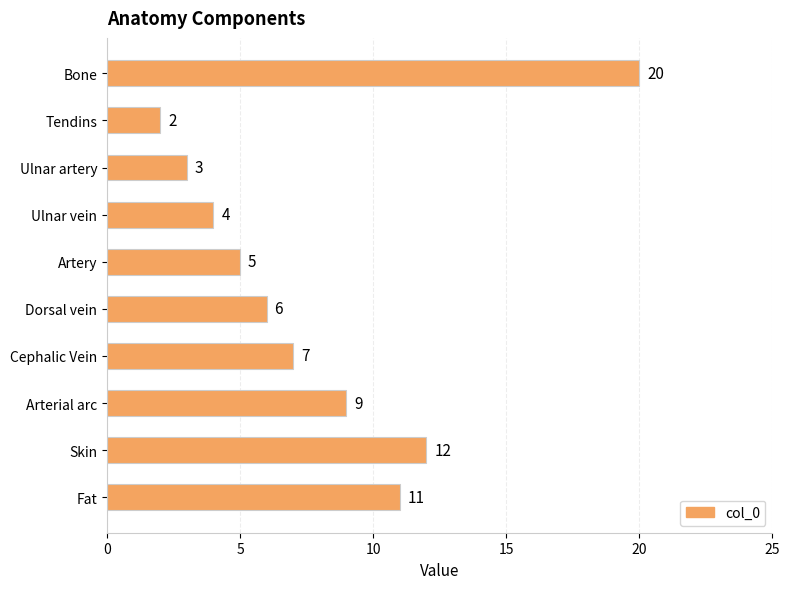

Which category has the lowest value across all series?

Tendins